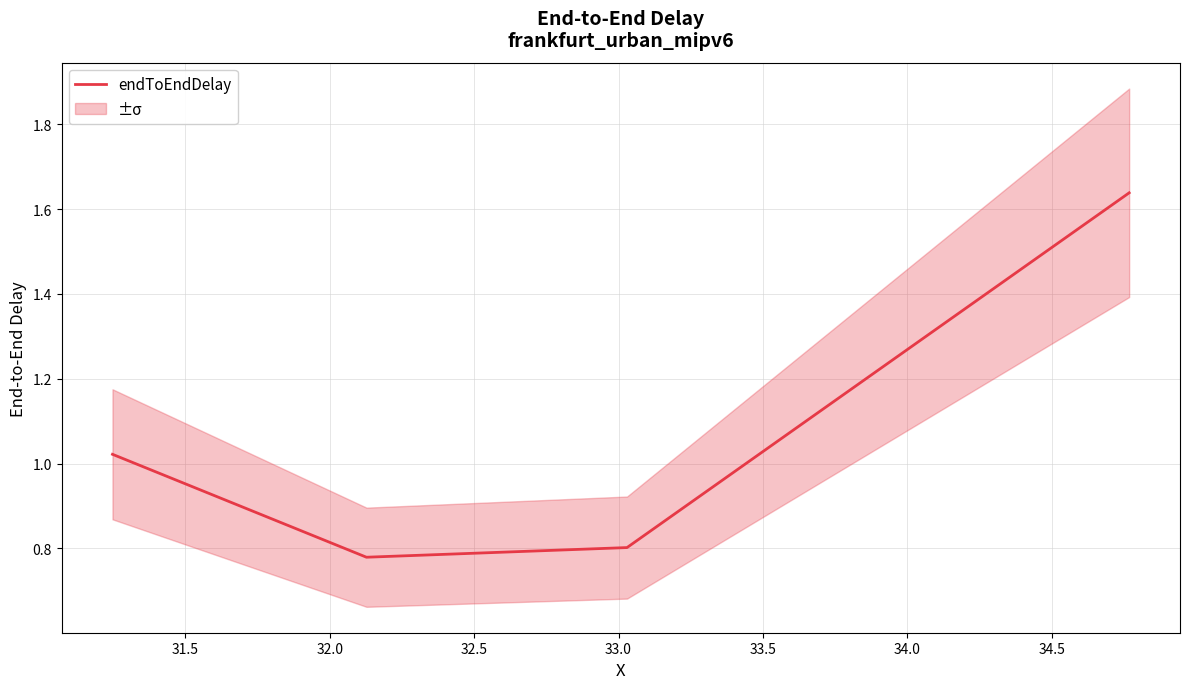

True or false: endToEndDelay has more than 2 points higher than both neighbors.

False